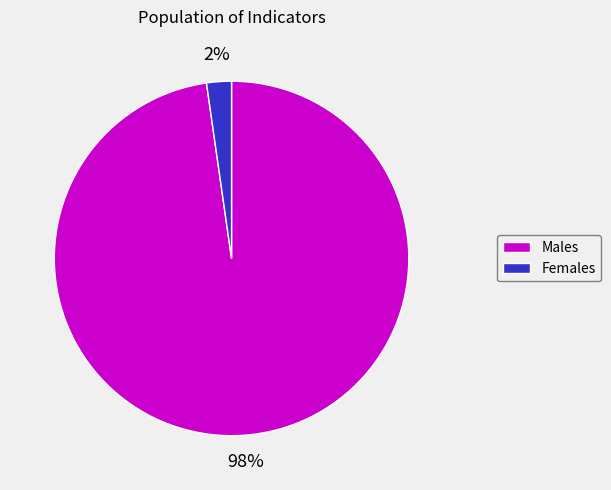

Which has a higher value, Males or Females?

Males